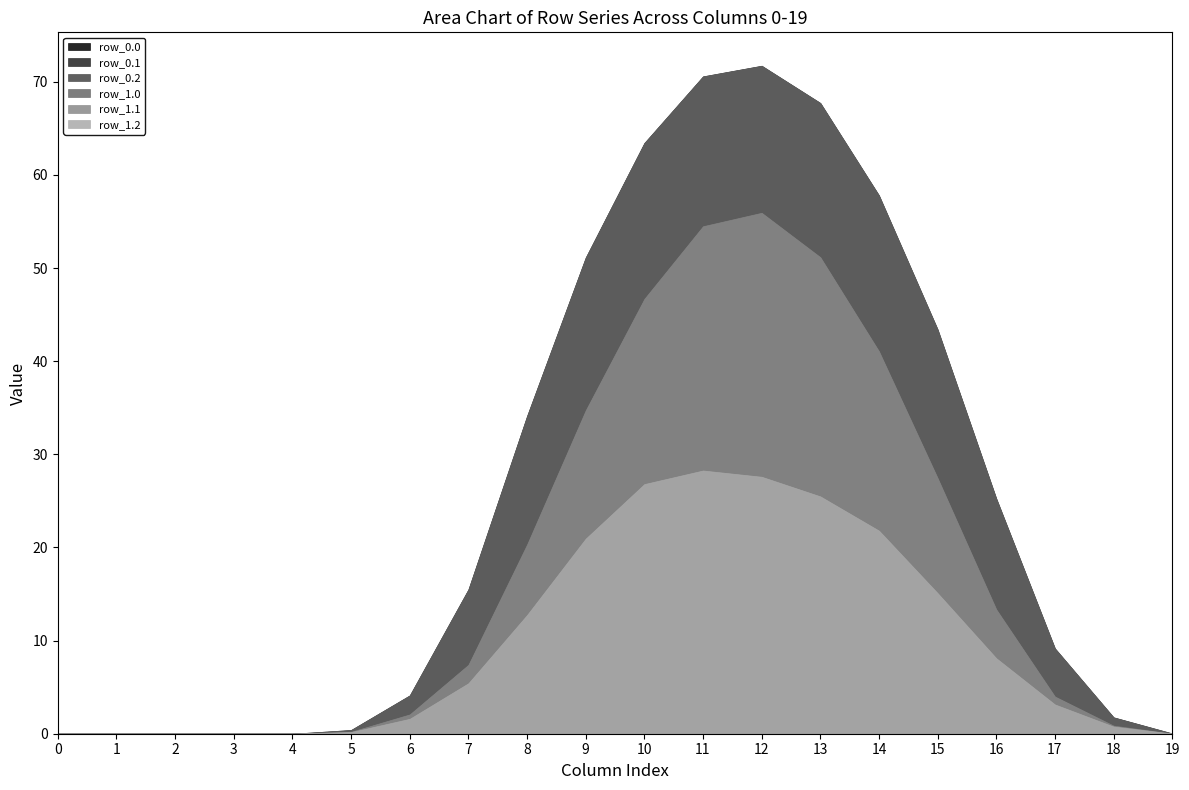

True or false: row_1.2 has a value of 21.8 at 14.

True